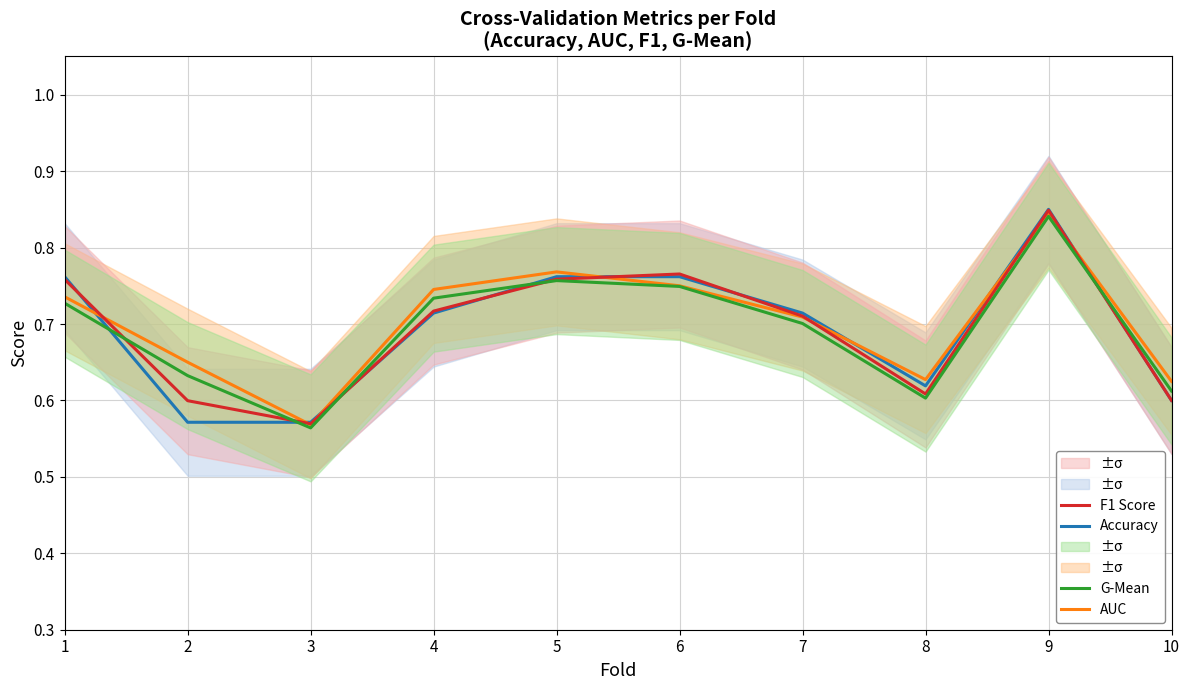

At which label is AUC closest to 0?

3